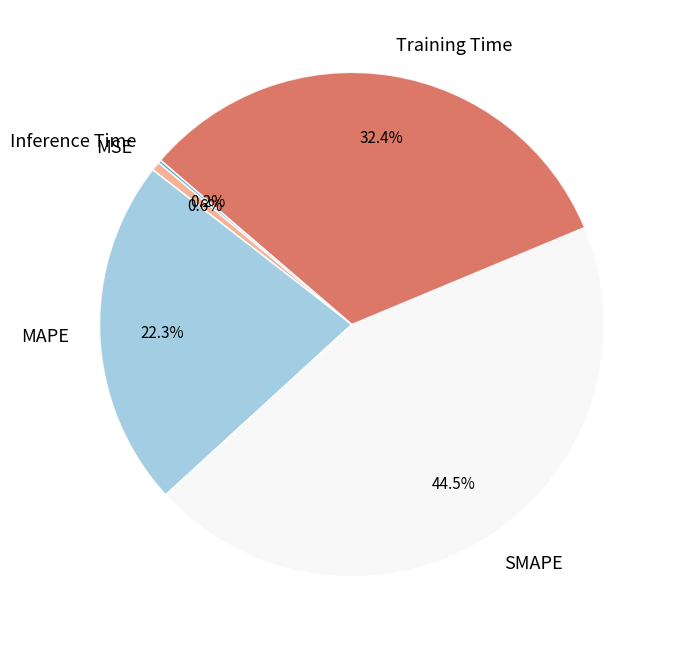

What is the total percentage of Training Time and SMAPE?

76.9%